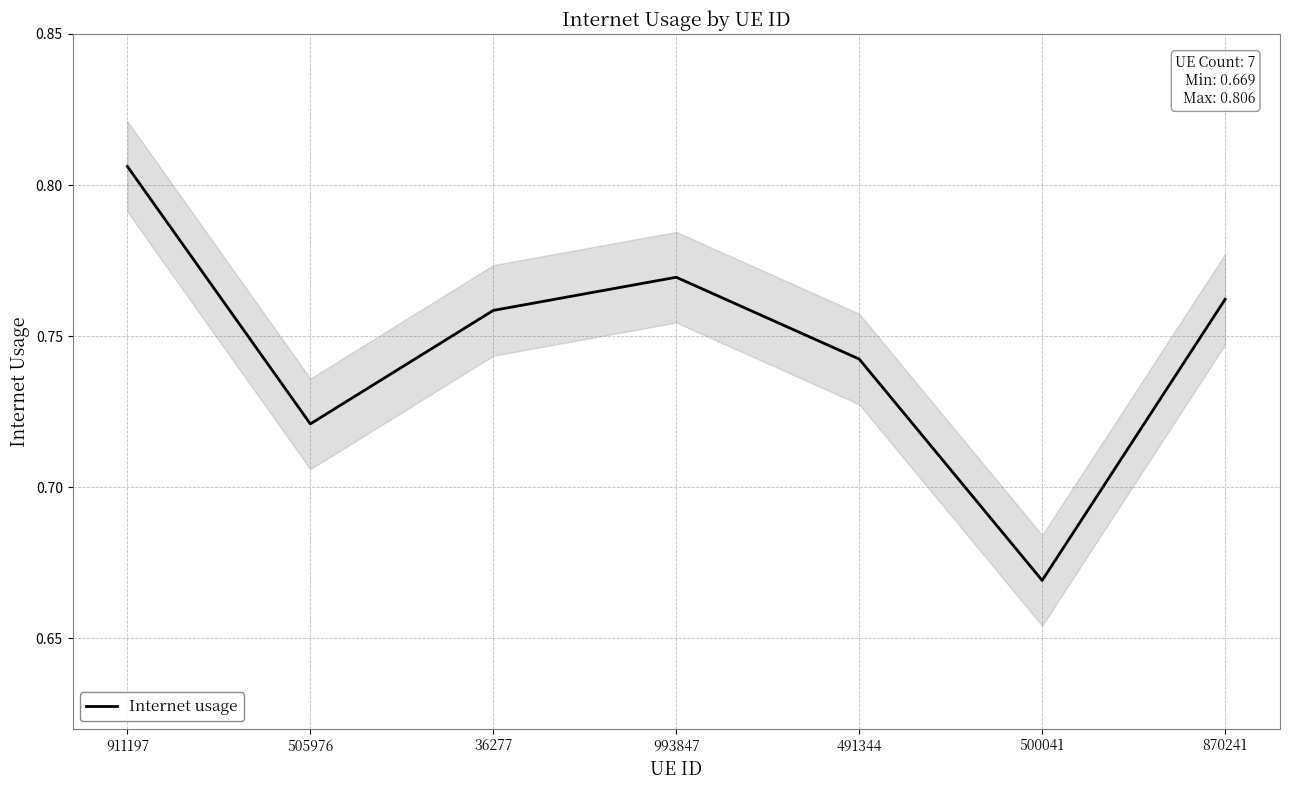

What is the label of the 5th point from the right?

36277